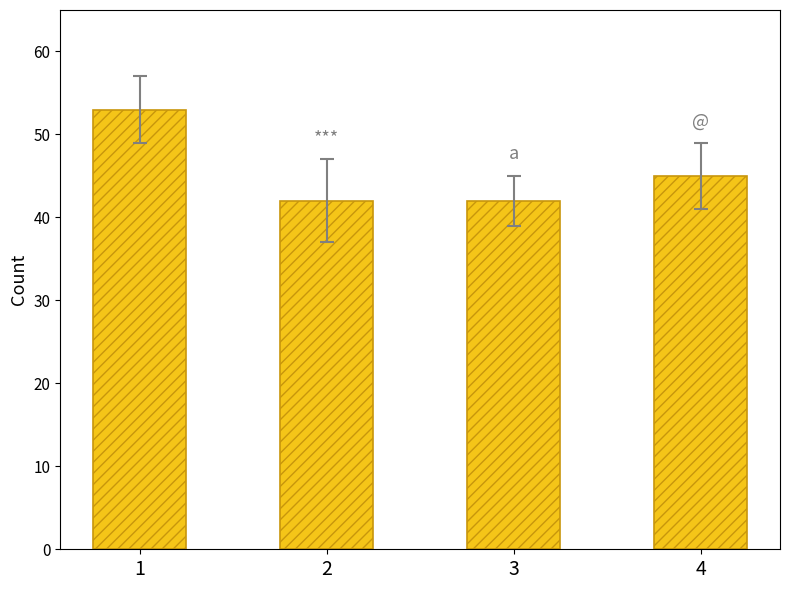

The value at 3 is 42. True or false?

True